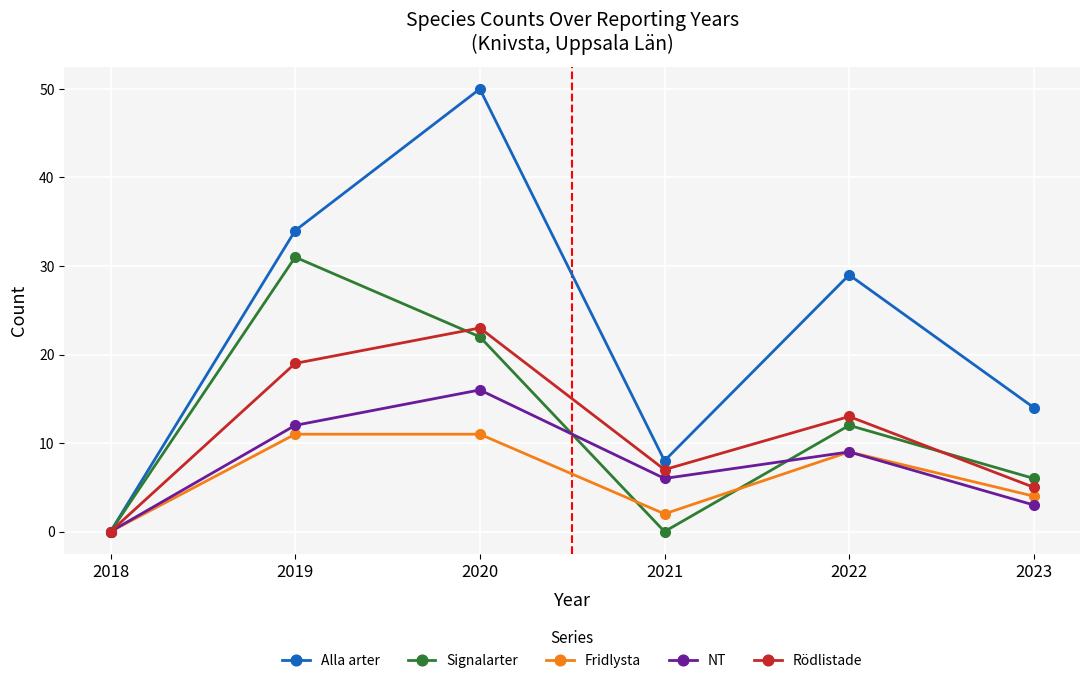

What is the difference between the highest and lowest values at 2022?

20